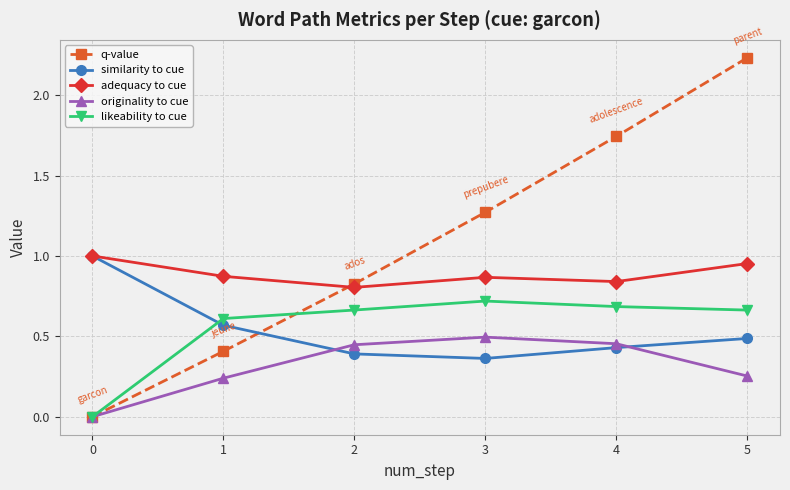

What is the difference between the likeability to cue values at 3 and 2?

0.1